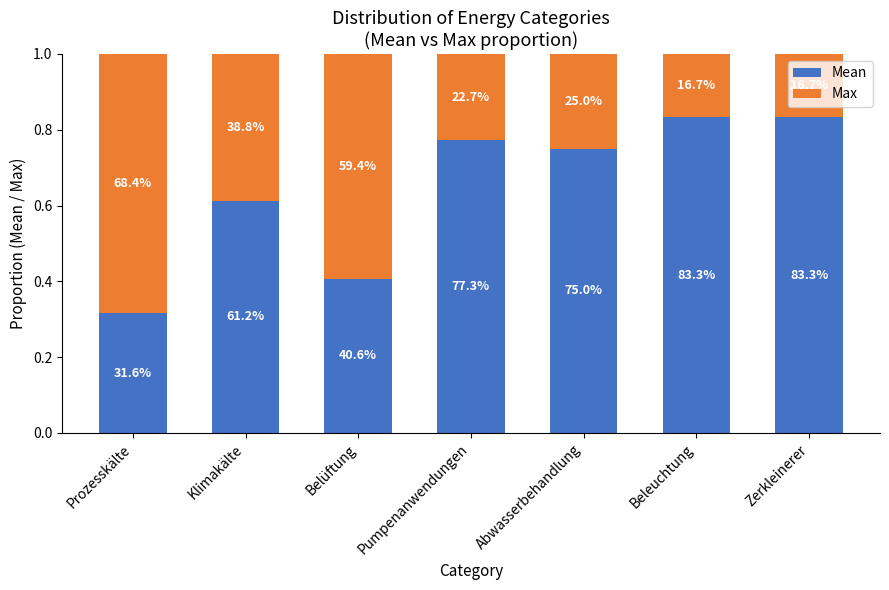

What are all the series names shown in the legend?

Mean, Max